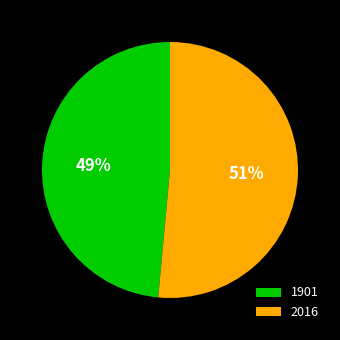

Rank the categories by value from highest to lowest.

2016, 1901